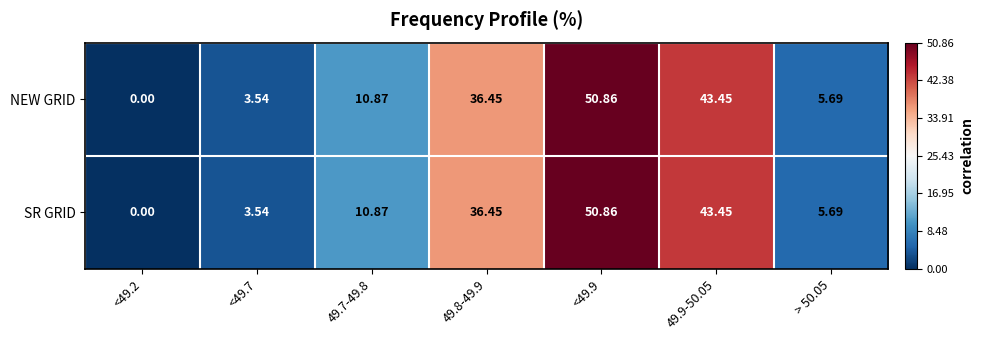

Is the value of NEW GRID at <49.2 greater than the value of SR GRID at <49.9?

No